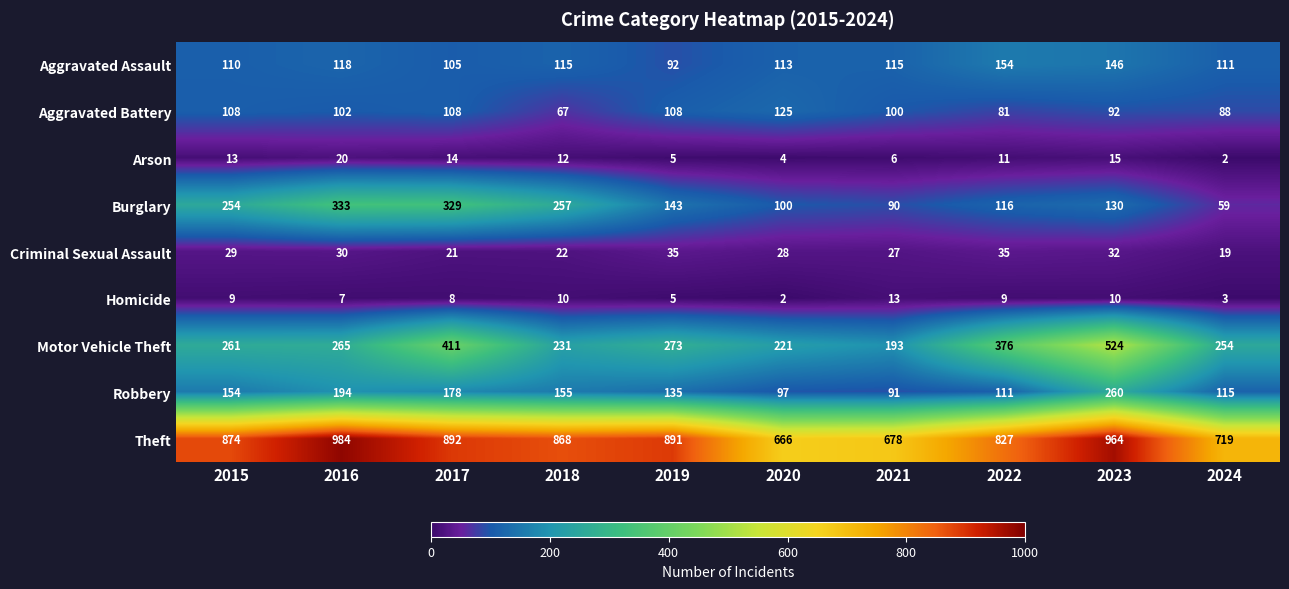

Between 2020 and 2022, which series saw the biggest shift?

Theft